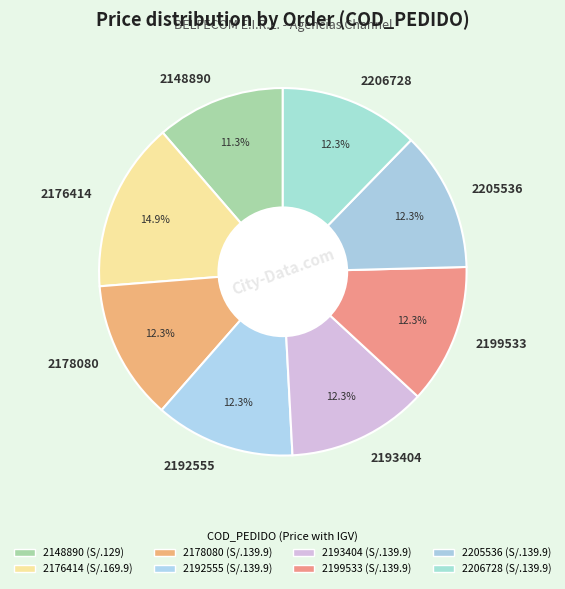

What percentage is the 2148890 slice, to the nearest percent?

11%